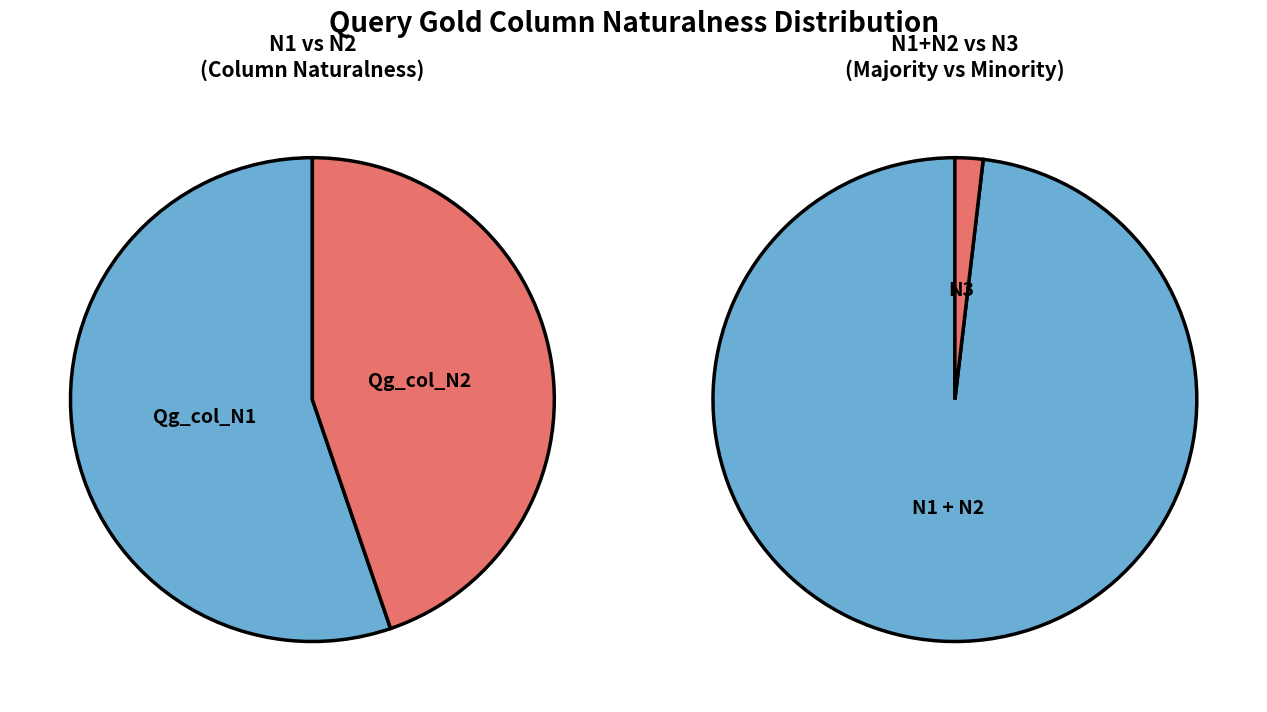

Does 18 represent more than half of the total?

No